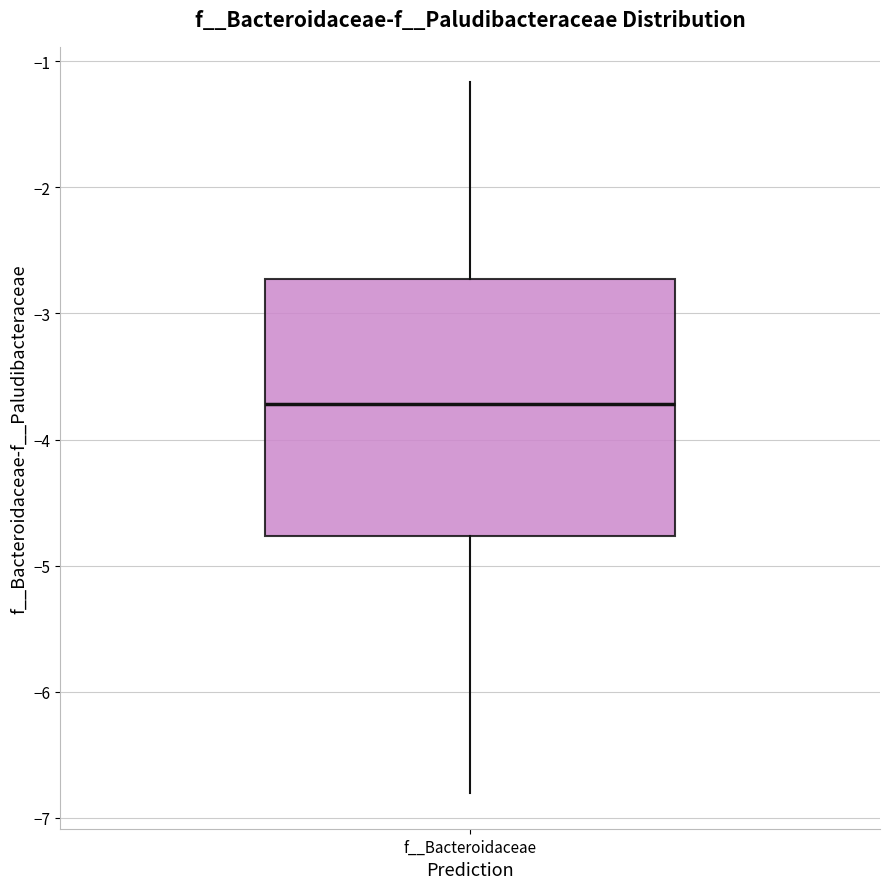

Transcribe this box plot: give where the median line is, the range the box spans, and where the two whiskers end, as read against the y-axis. The values are not printed on the chart, so give them approximately, as read against the axis.

median -3.7, box -4.8 to -2.7, whiskers -6.8 to -1.2